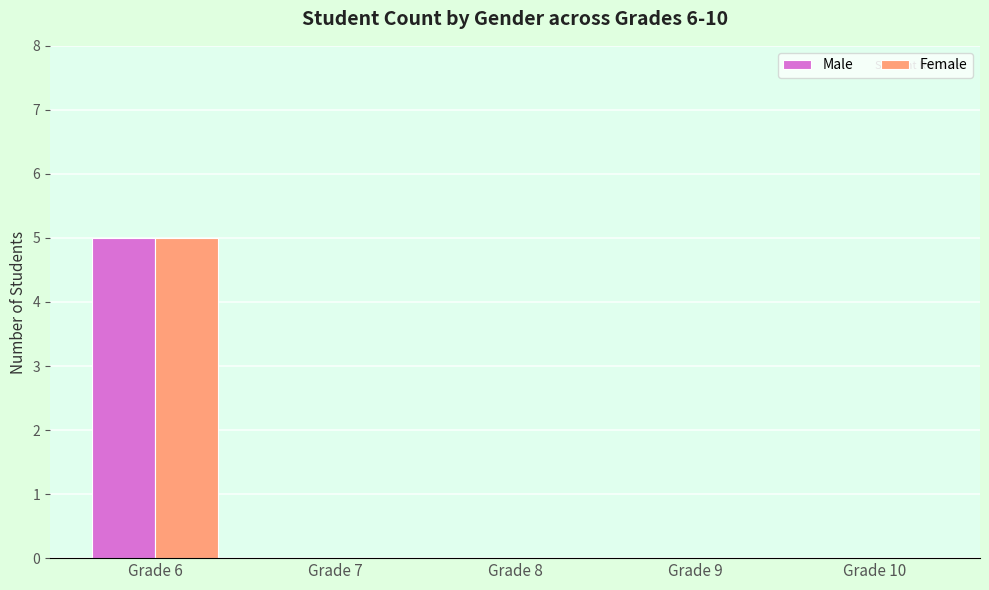

Reading right to left, list all the values displayed in this chart.

Male: 0	0	0	0	5
Female: 0	0	0	0	5